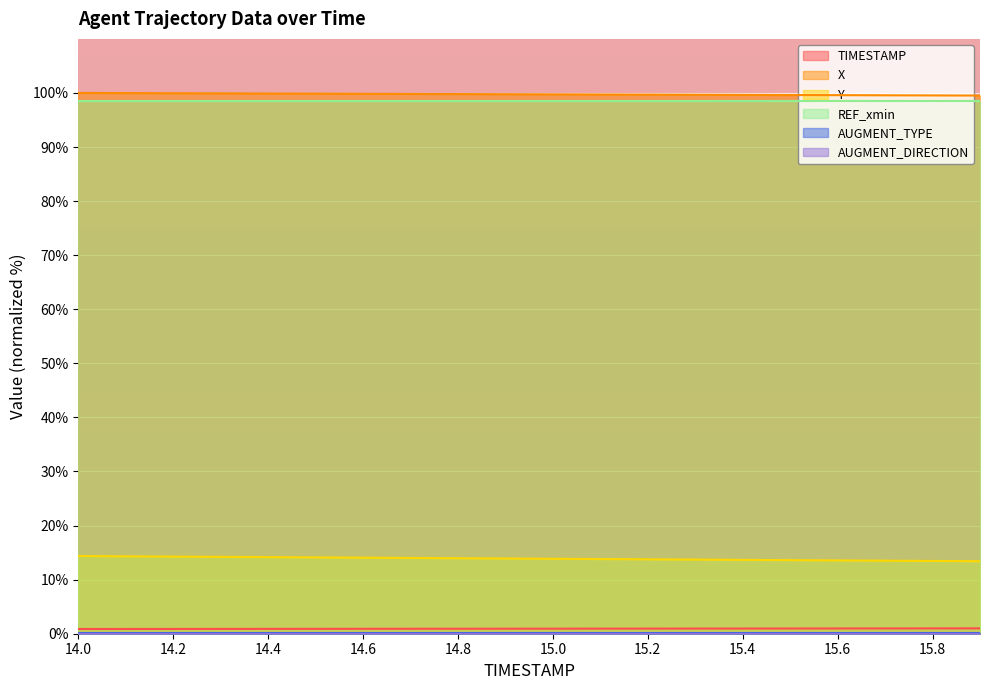

The Y series shows 13.8 at 15.1. True or false?

True